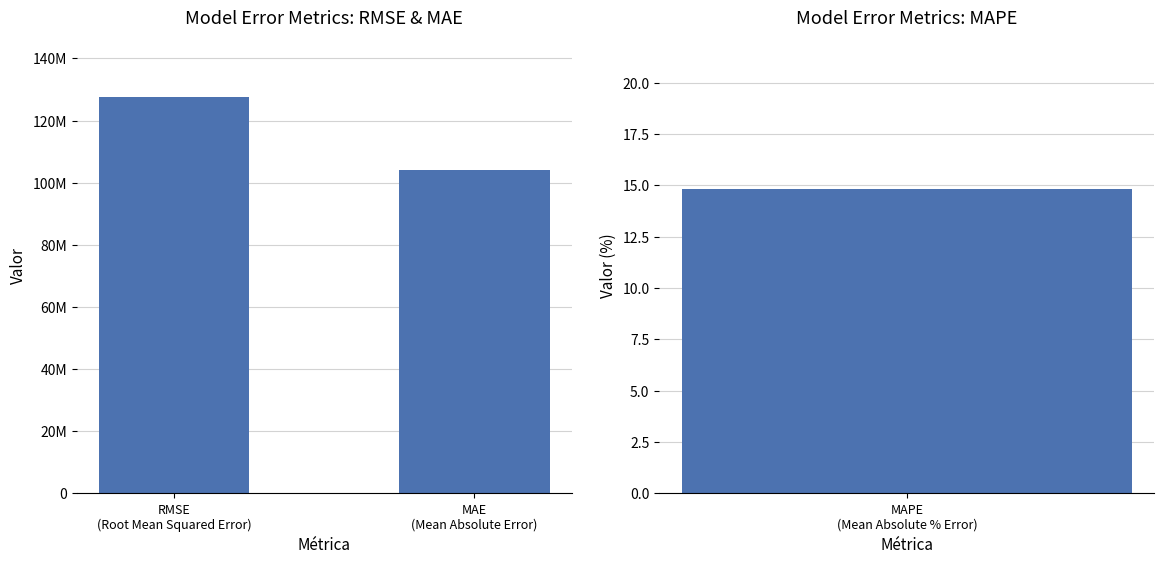

At which category does the chart reach its peak across all series?

RMSE
(Root Mean Squared Error)